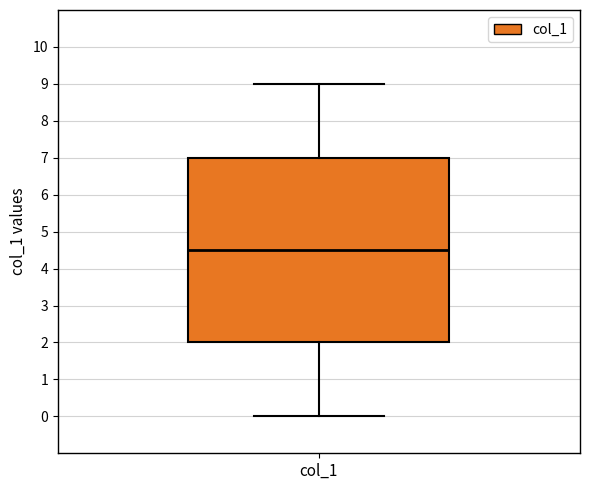

Where is the lower edge of the box for col_1 on the y-axis? The values are not printed on the chart, so give them approximately, as read against the axis.

2.0